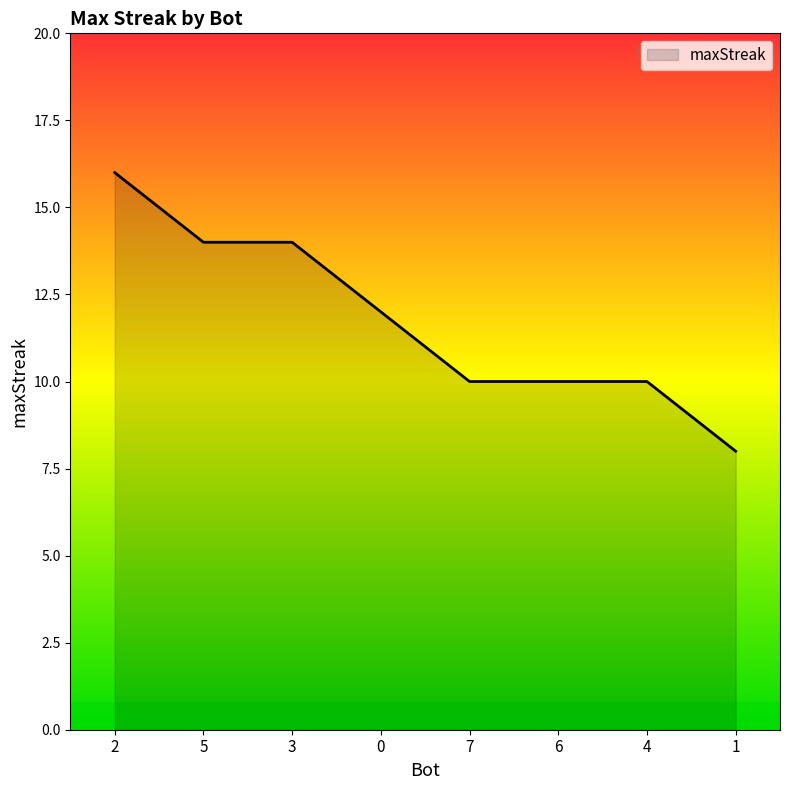

What is the maximum value shown in the chart?

16